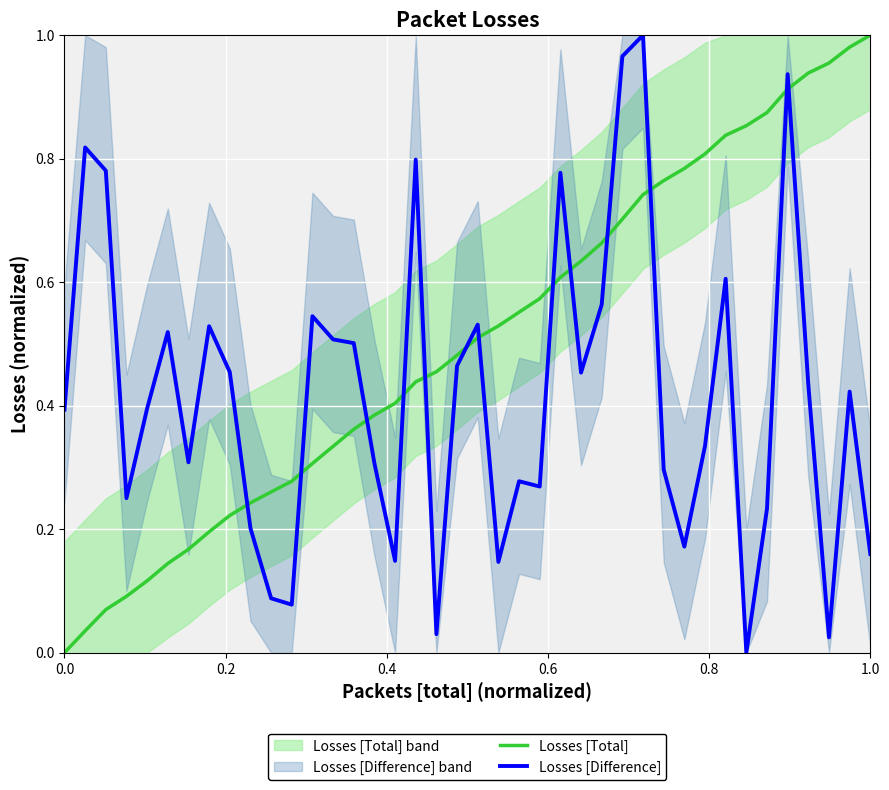

How many distinct data groups are displayed?

2